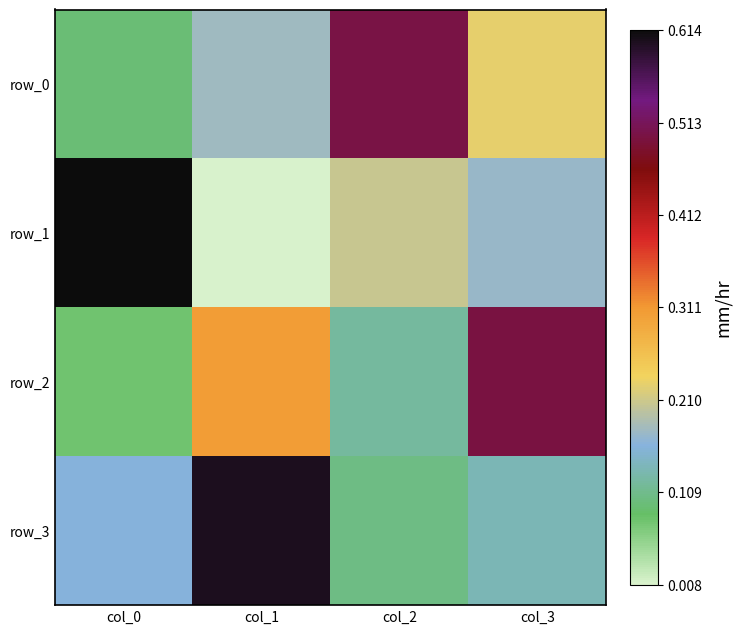

Which category has the lowest value across all series?

col_1